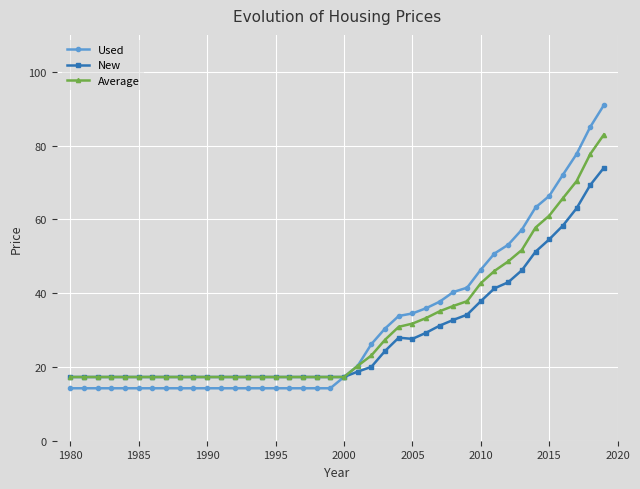

Rank the series by their maximum value, from highest to lowest.

Used, Average, New